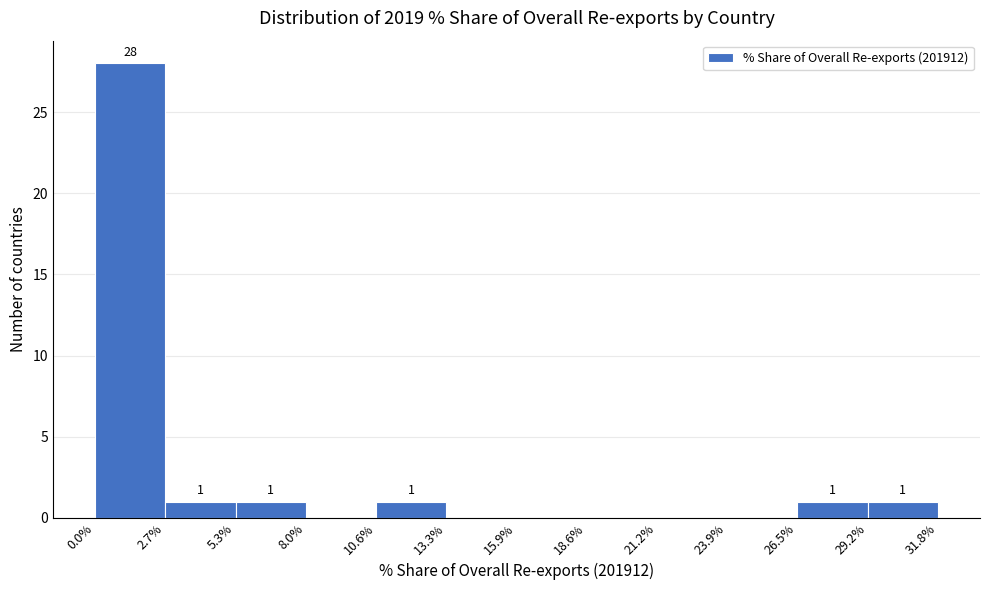

Over which range of the x-axis is the bar tallest?

0.0% to 2.7%